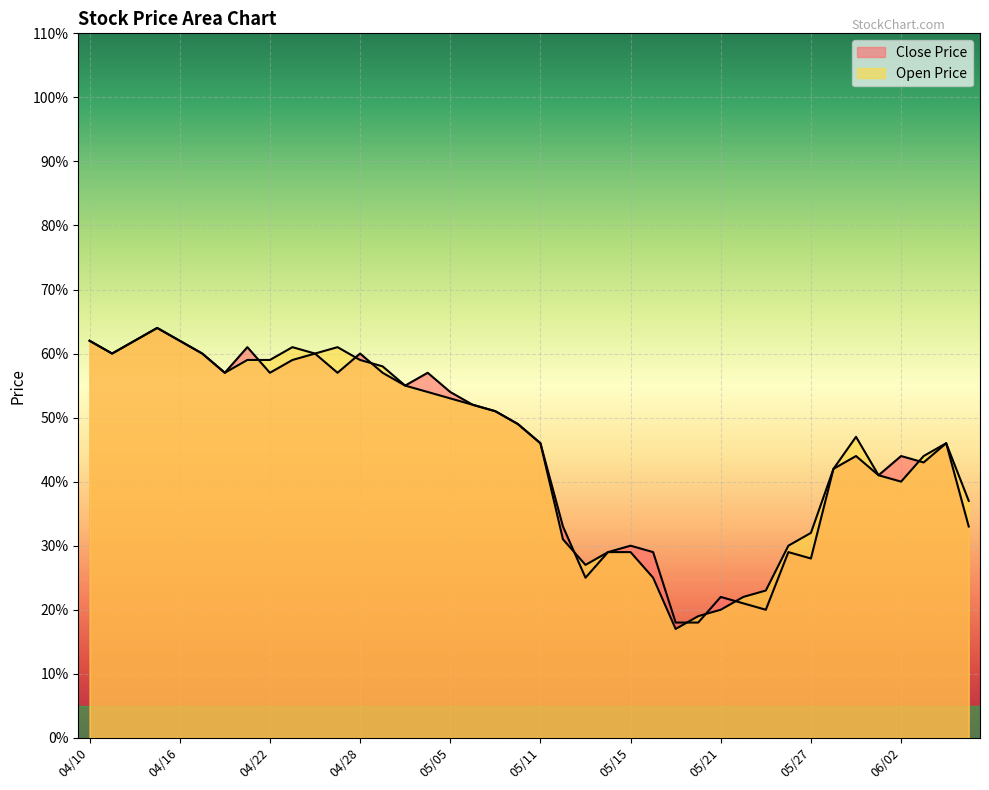

Rank the series at 05/26 from lowest to highest value.

Close Price, Open Price